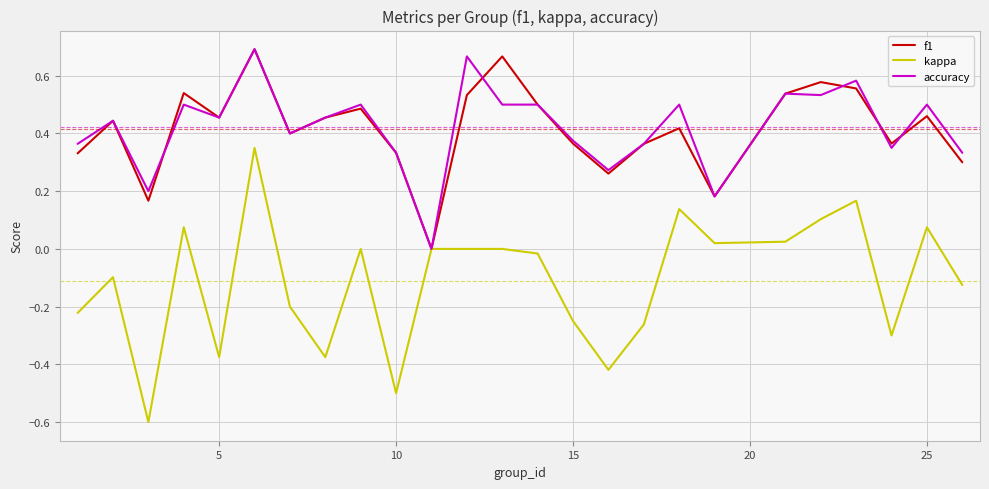

In accuracy, how many points are higher than both neighbors (excluding endpoints)?

9